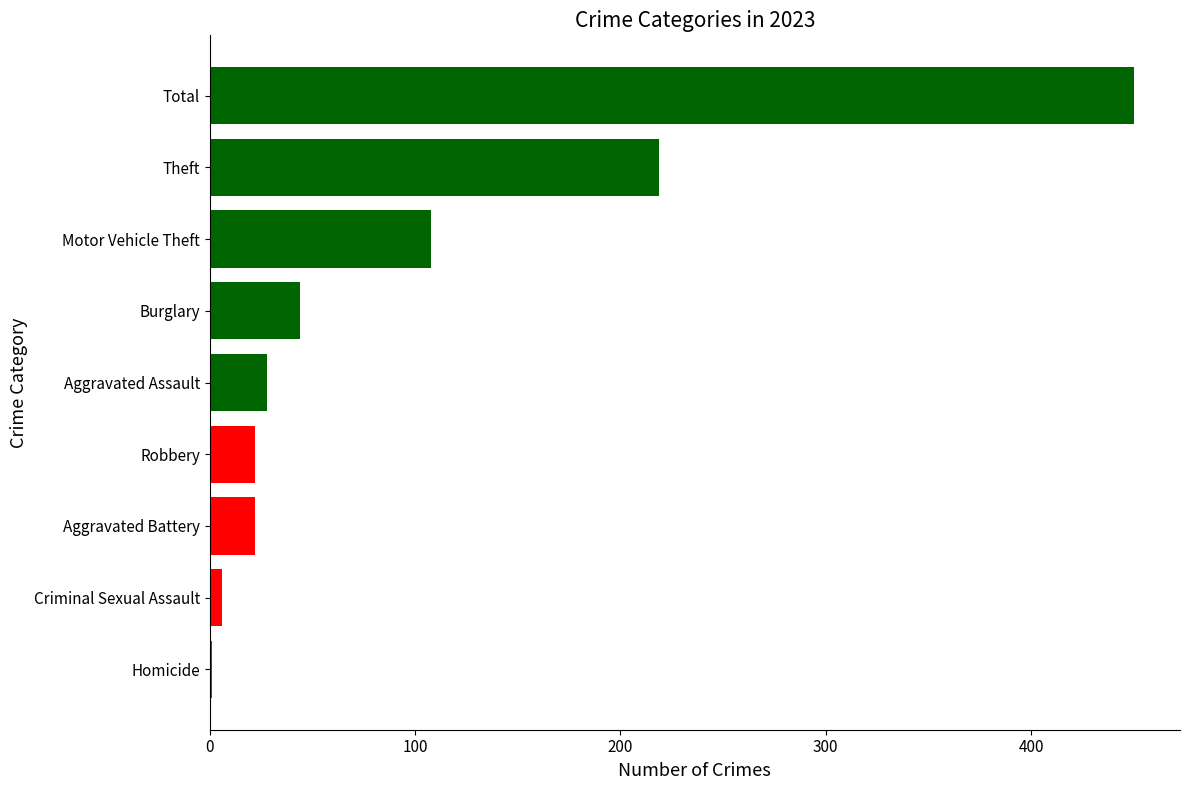

What is the sum of all values?

900